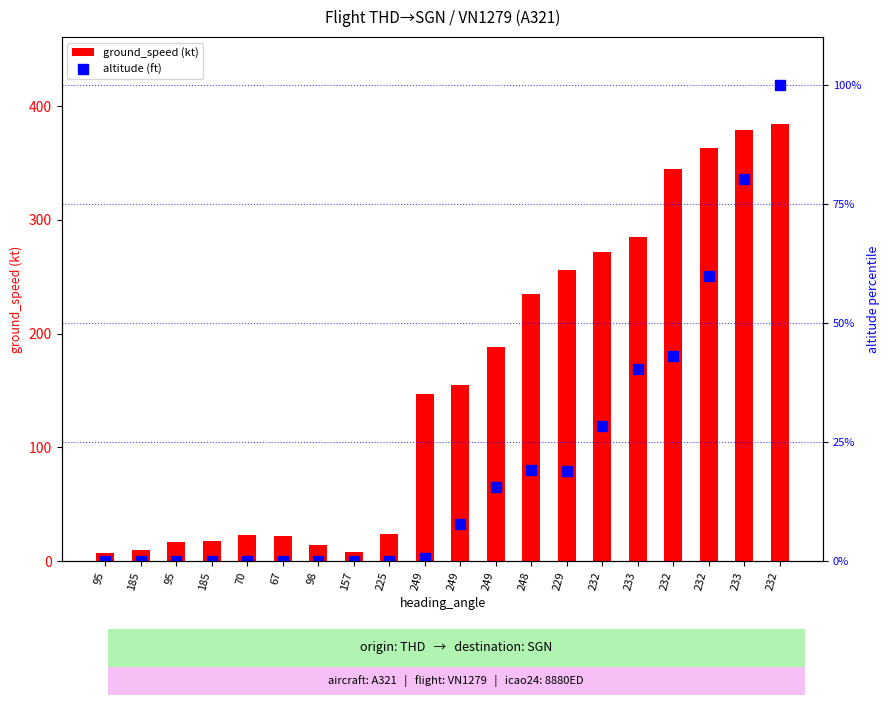

How many distinct data groups are displayed?

2